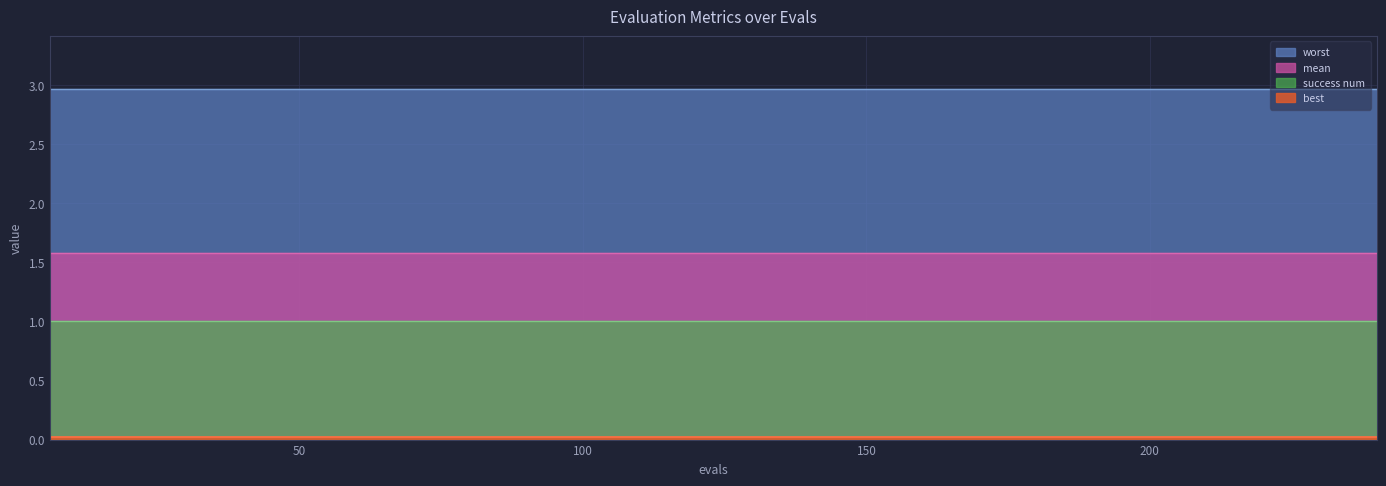

True or false: worst and mean cross at least once.

False